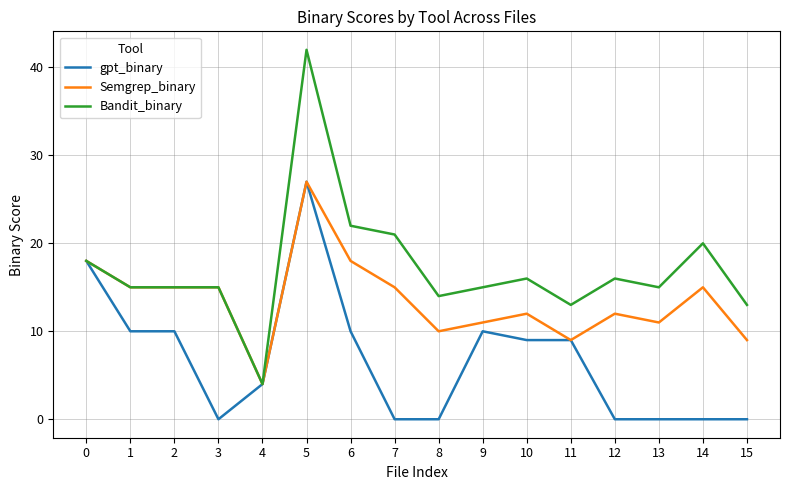

Count the number of data series in this chart.

3